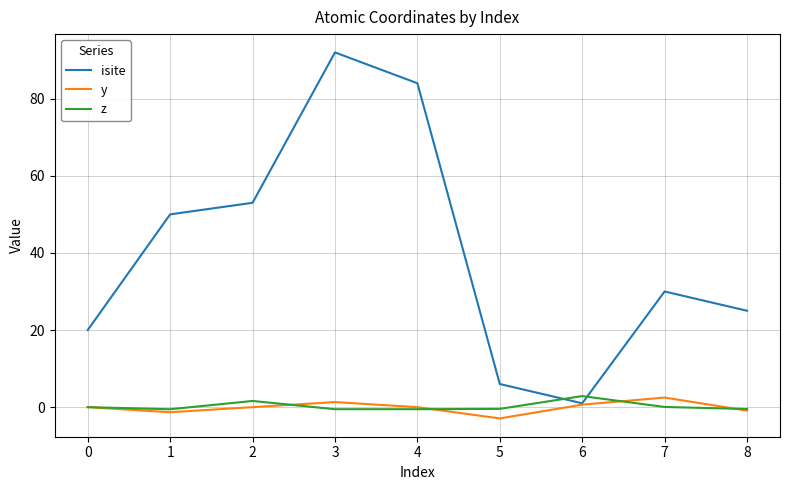

What is the maximum value shown in the chart?

92.0